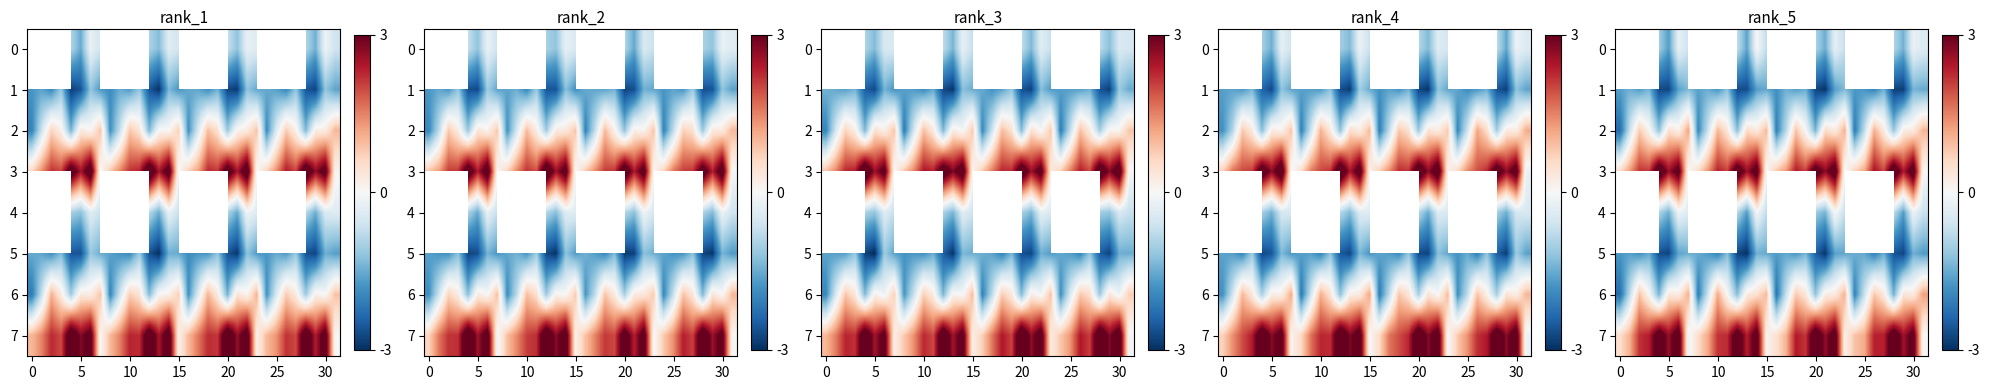

Is it true that row_3 equals 3.8 at 28?

True